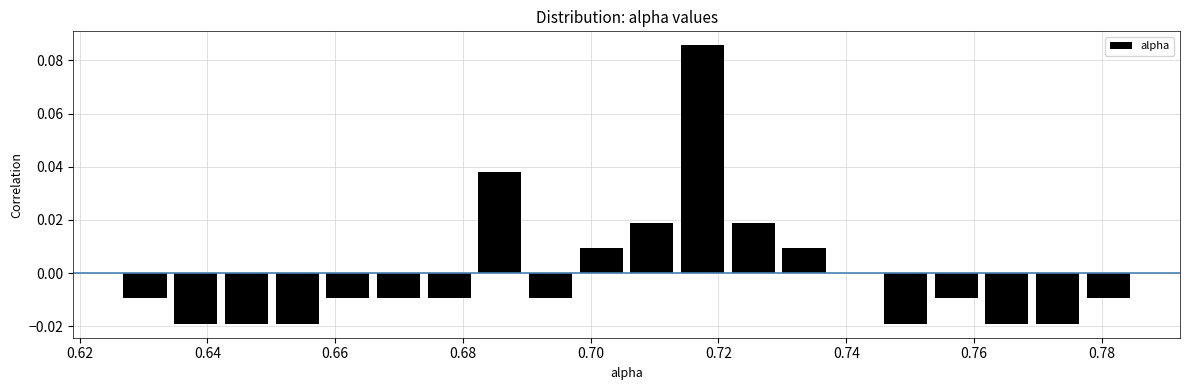

Around what value on the x-axis is the tallest bar? Give the approximate position of its centre, as read against the axis.

0.718